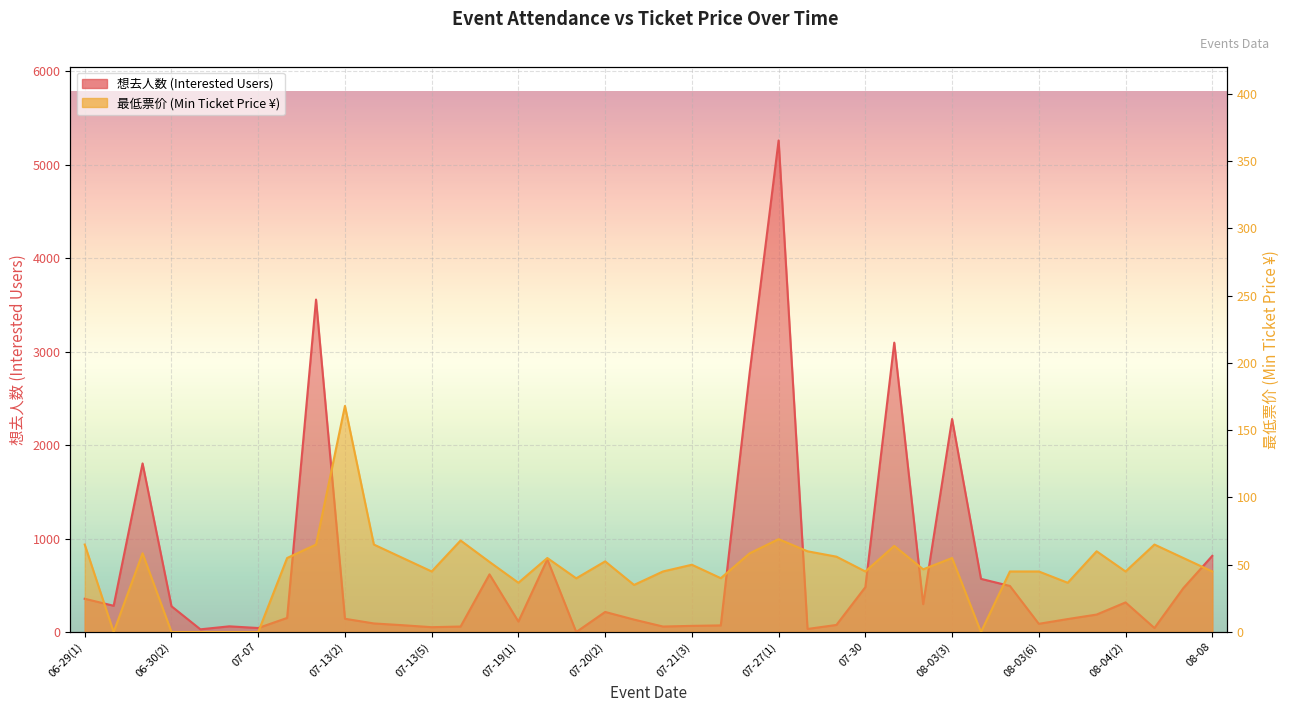

Read the 想去人数 value at 07-21(1).

133.0